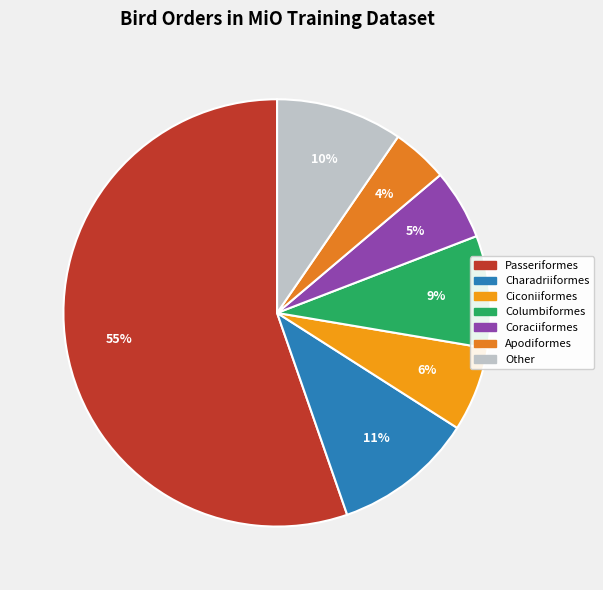

What is the total percentage of Other and Apodiformes?

13.8%